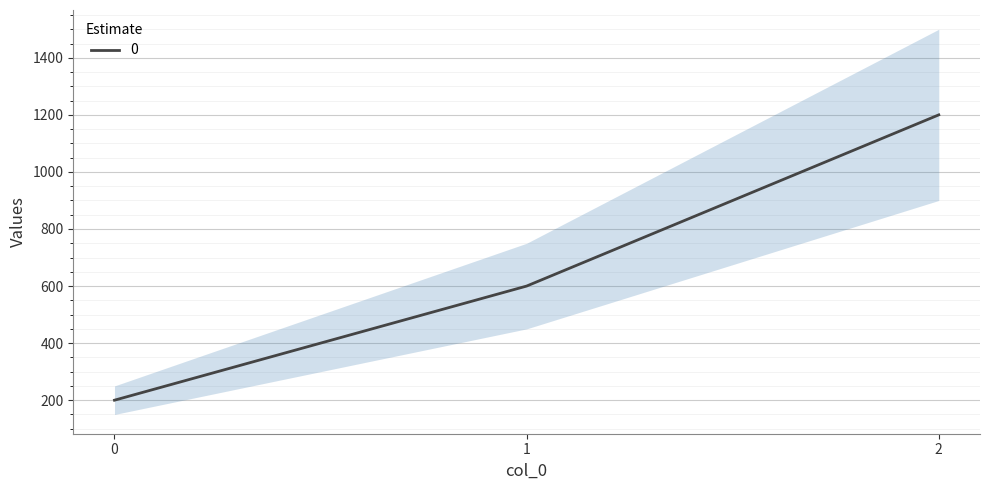

List the labels in order of value, largest first.

2, 1, 0